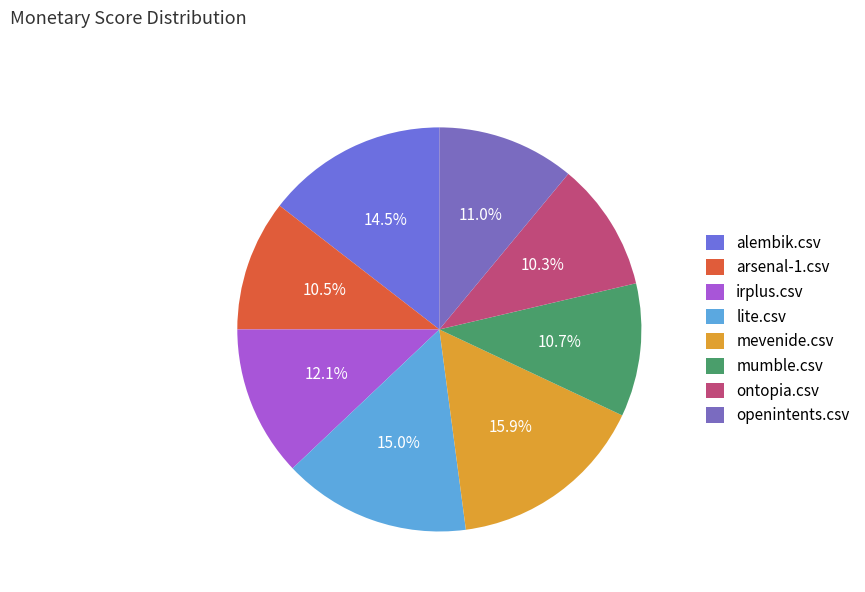

The mevenide.csv slice represents 16% of the pie. True or false?

True